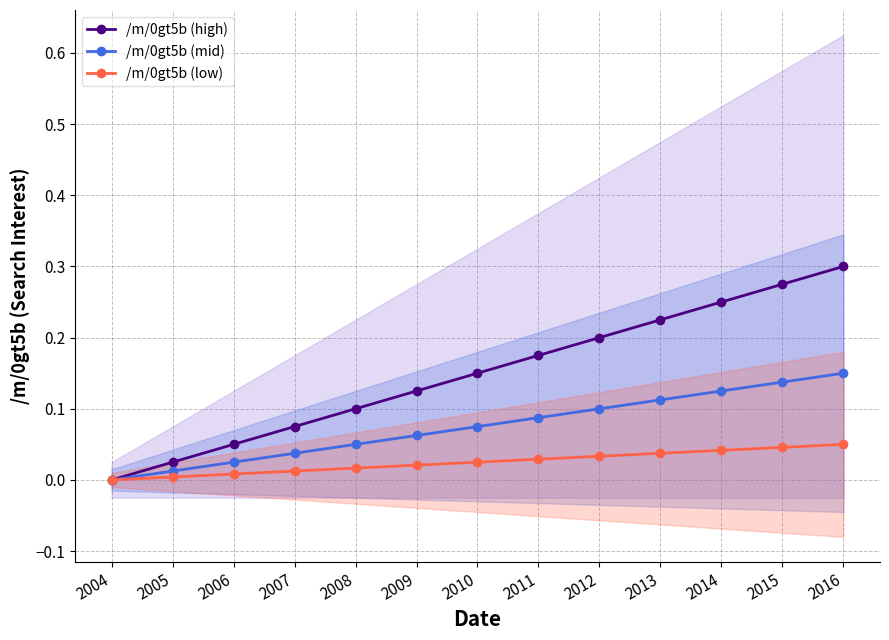

At which category does the chart reach its minimum across all series?

2004